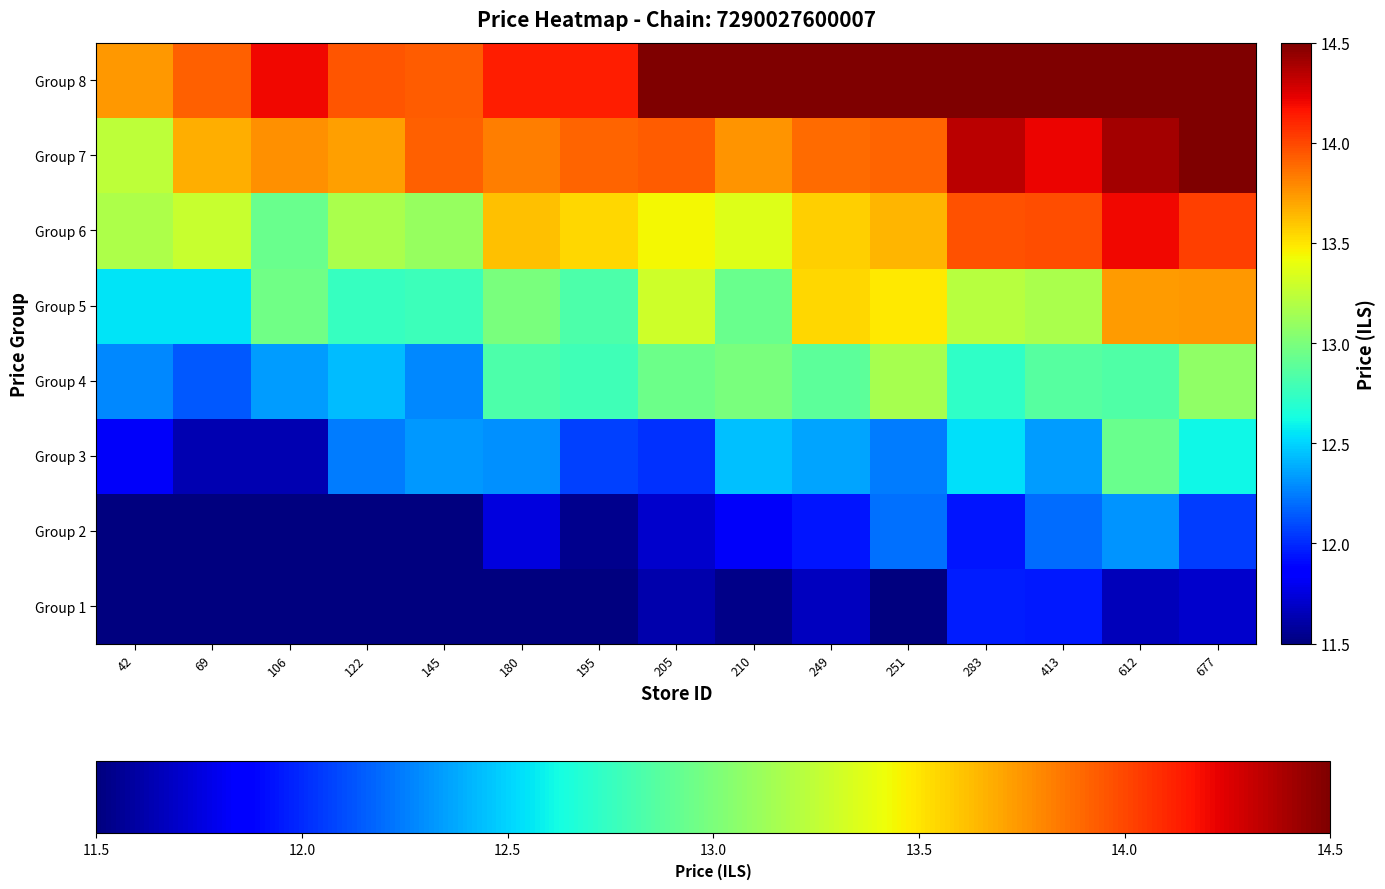

List the series in order of their peak value, highest first.

Group 8, Group 7, Group 6, Group 5, Group 4, Group 3, Group 2, Group 1